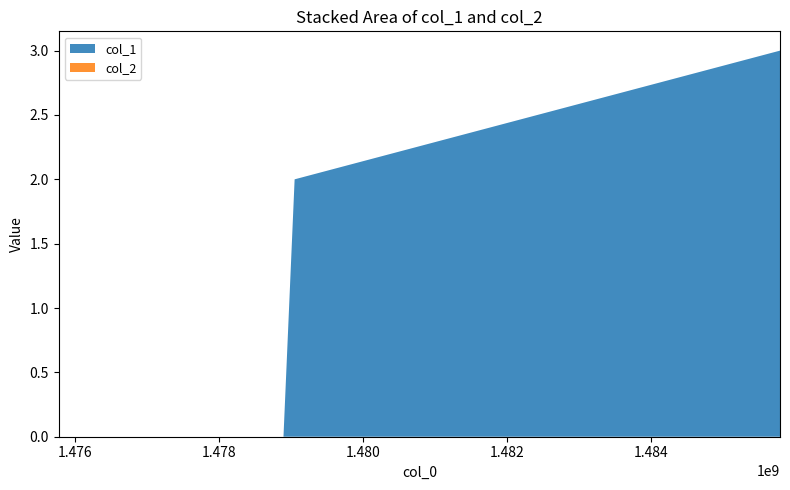

Reading left to right, extract all data points from this chart.

col_1: 0	0	2	3
col_2: 0	0	0	0